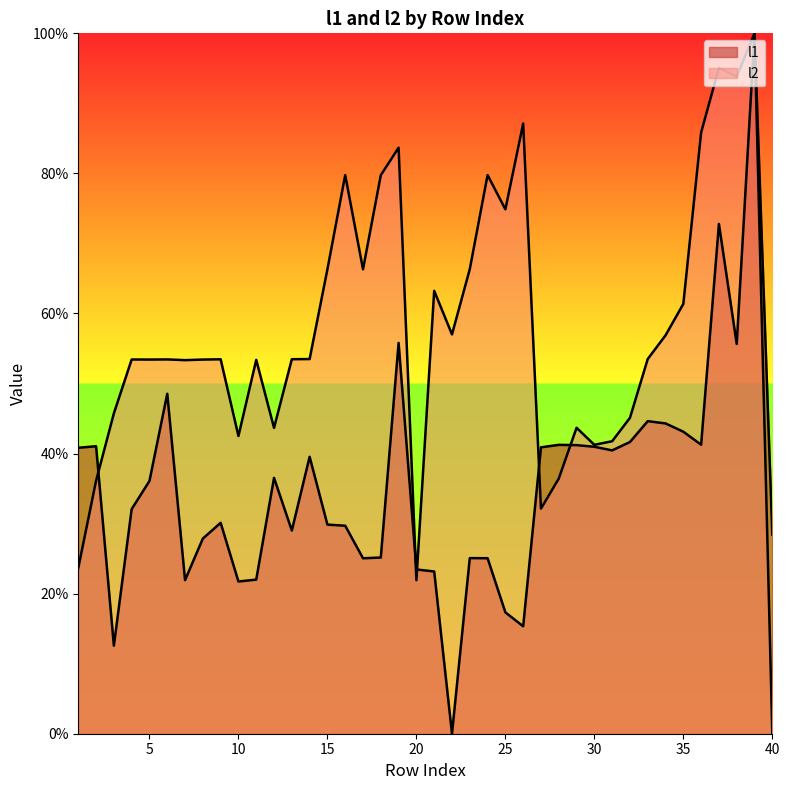

Reading left to right, list all the values displayed in this chart.

l1: 0.4	0.4	0.1	0.3	0.4	0.5	0.2	0.3	0.3	0.2	0.2	0.4	0.3	0.4	0.3	0.3	0.3	0.3	0.6	0.2	0.2	0.0	0.3	0.3	0.2	0.2	0.4	0.4	0.4	0.4	0.4	0.4	0.4	0.4	0.4	0.4	0.7	0.6	1.0	0.3
l2: 0.2	0.4	0.5	0.5	0.5	0.5	0.5	0.5	0.5	0.4	0.5	0.4	0.5	0.5	0.7	0.8	0.7	0.8	0.8	0.2	0.6	0.6	0.7	0.8	0.7	0.9	0.3	0.4	0.4	0.4	0.4	0.5	0.5	0.6	0.6	0.9	1.0	0.9	1.0	0.0